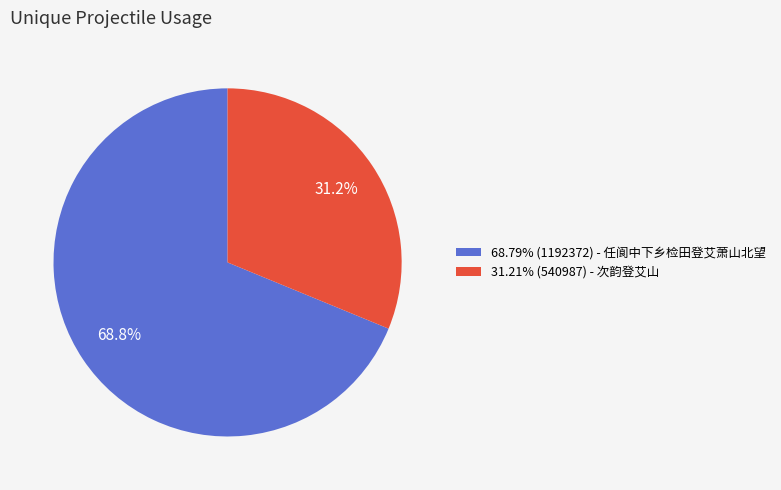

Approximately how many times larger is the value at 31.21% (540987) - 次韵登艾山 compared to 68.79% (1192372) - 任阆中下乡检田登艾萧山北望?

0.5